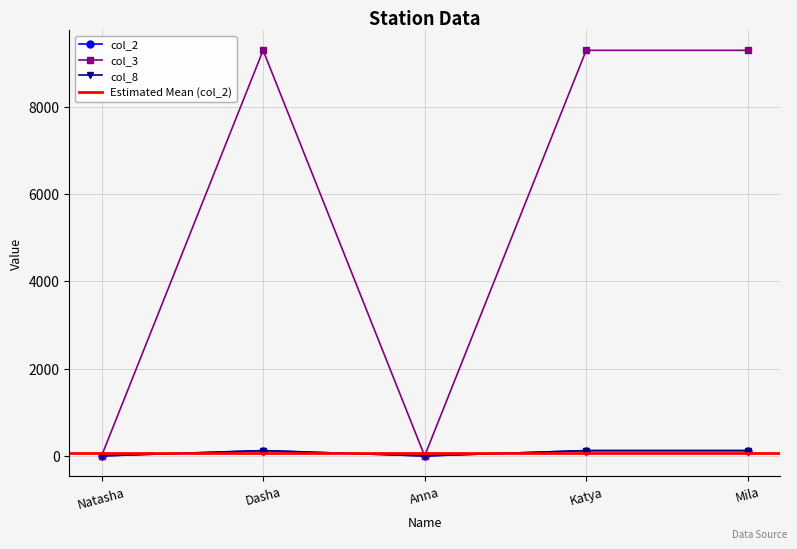

True or false: col_2 and col_8 cross at least once.

False